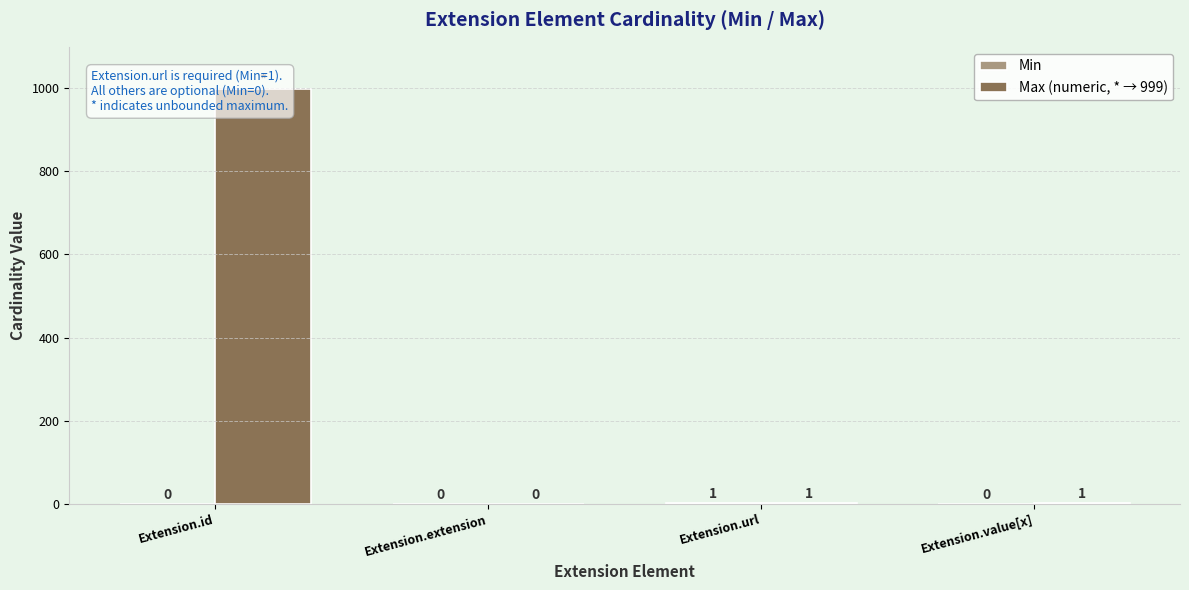

What is the greatest value displayed?

999